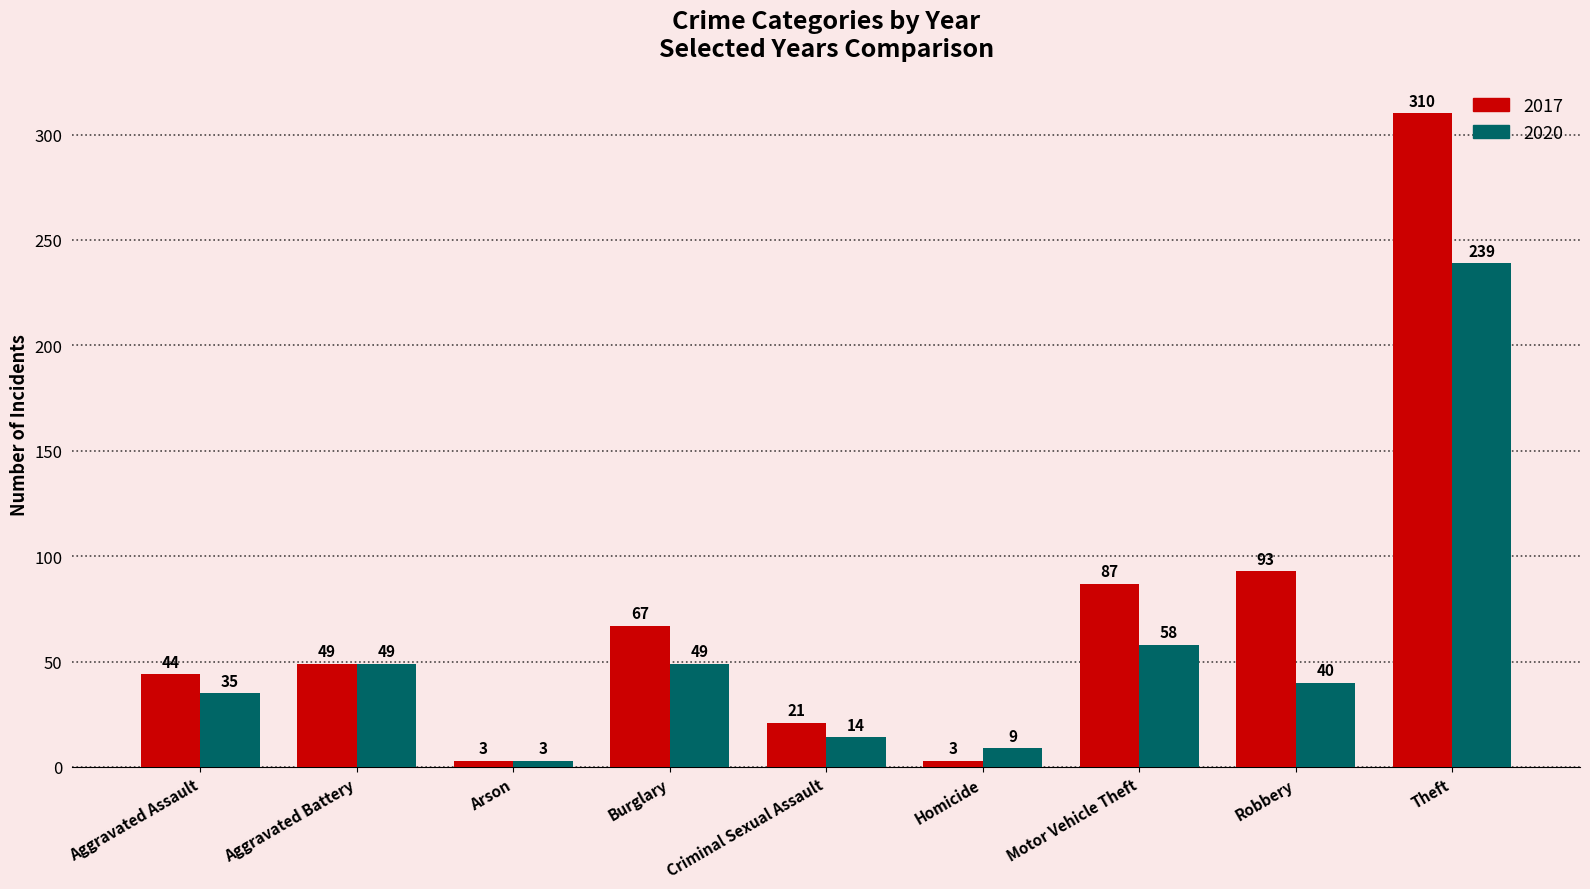

Which label corresponds to the largest value in the chart?

Theft